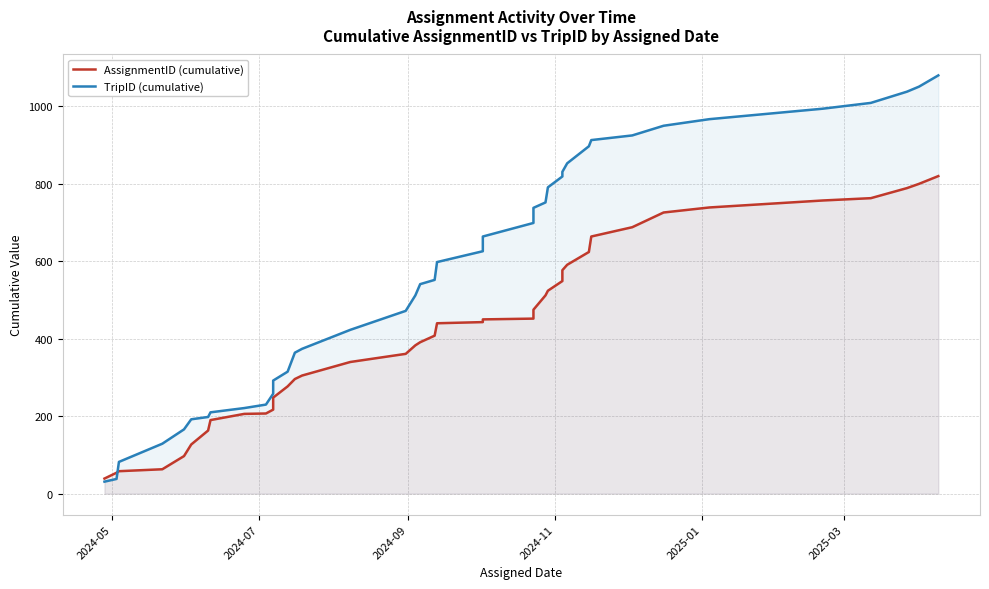

True or false: TripID (cumulative) has more than 2 interior local peaks.

False